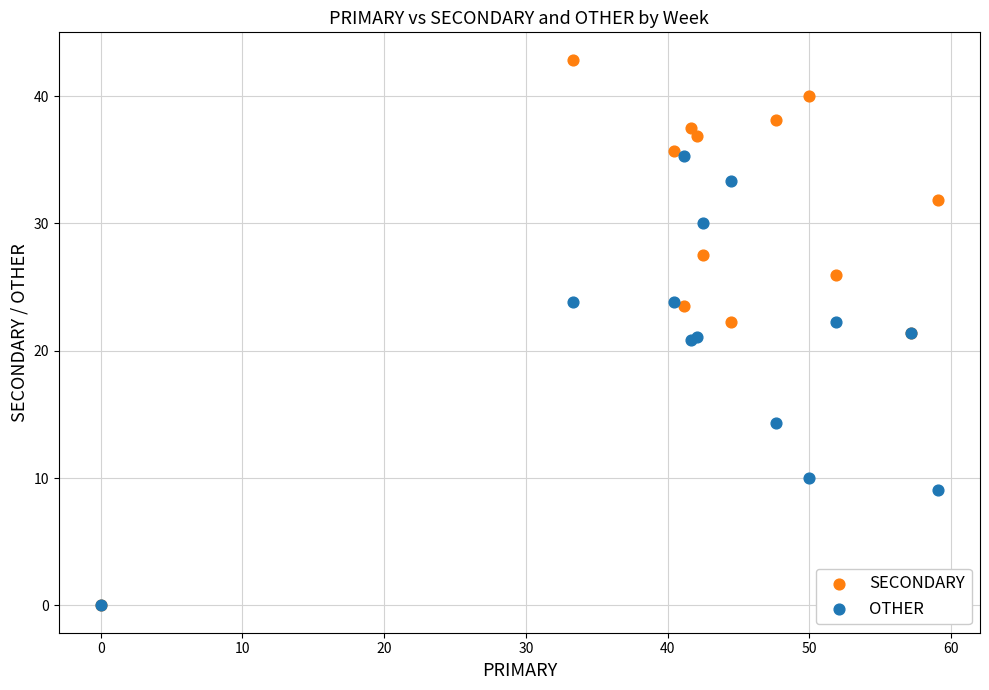

In the OTHER series, what Y value is closest to 17?

14.3